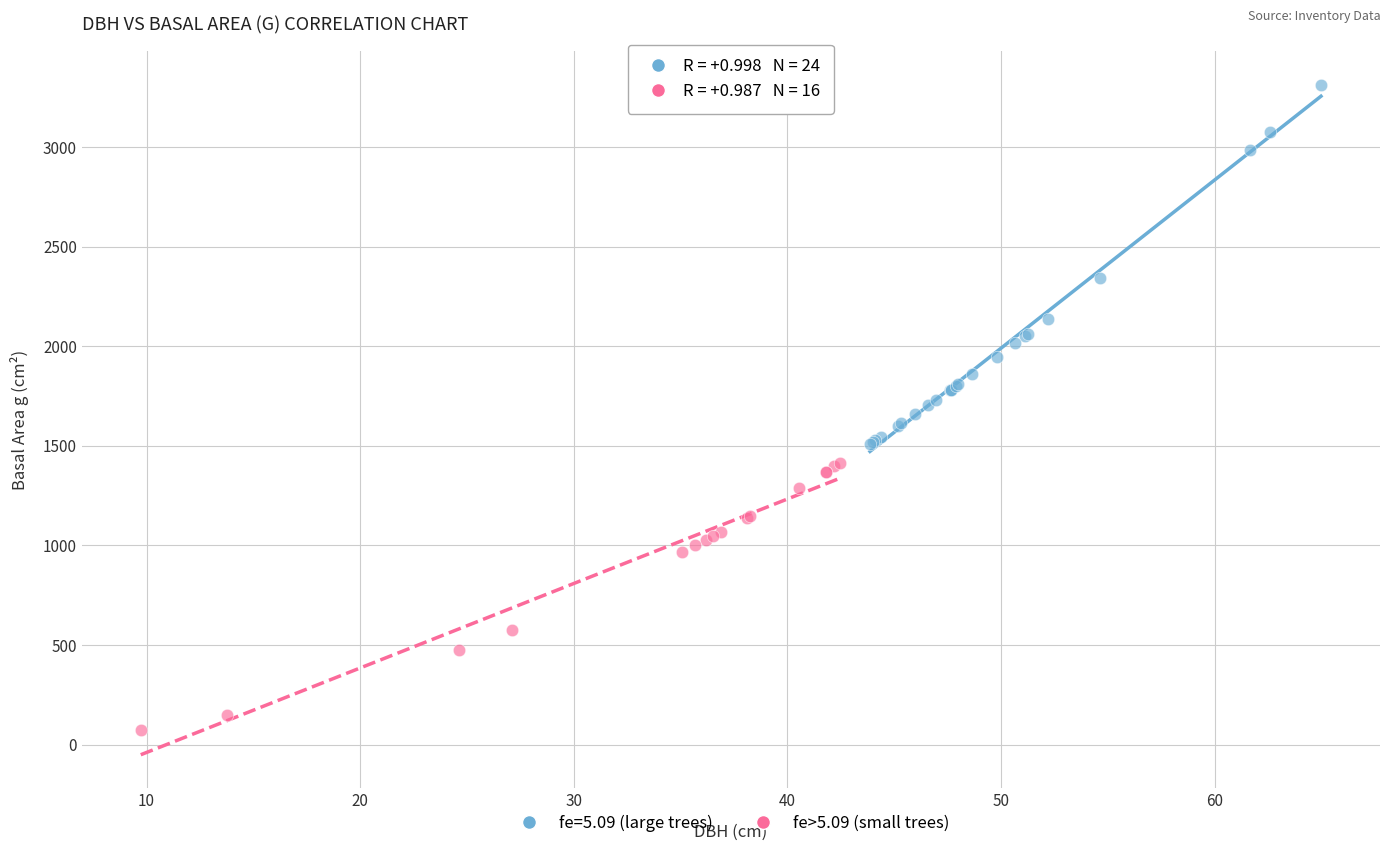

Which series contains the highest Y value?

fe=5.09 (large trees)